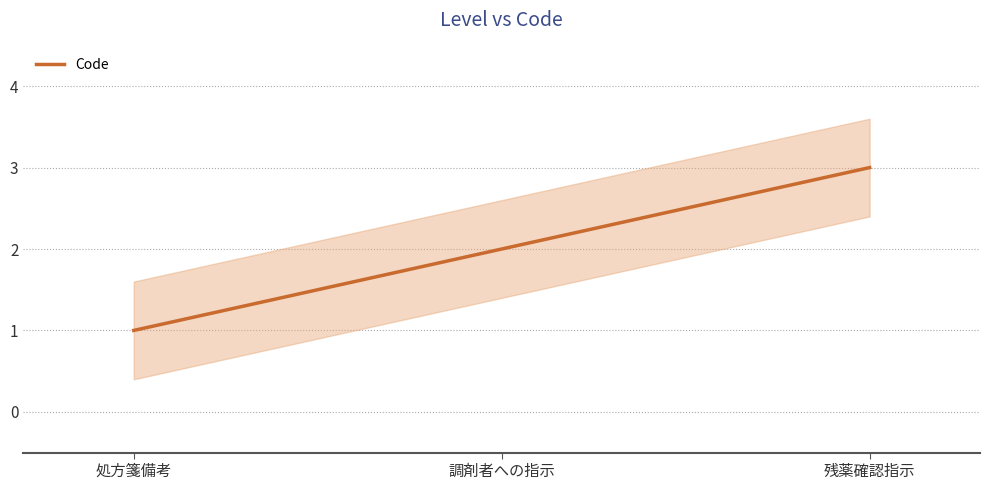

The chart shows a value of 1 at 残薬確認指示. True or false?

False